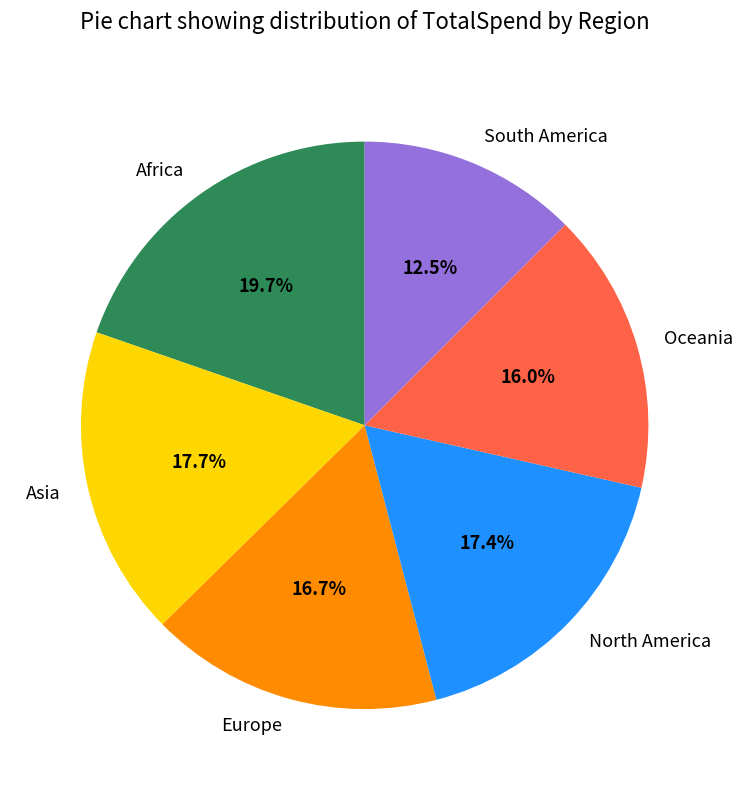

Is it true that Asia is 18% of the pie?

True